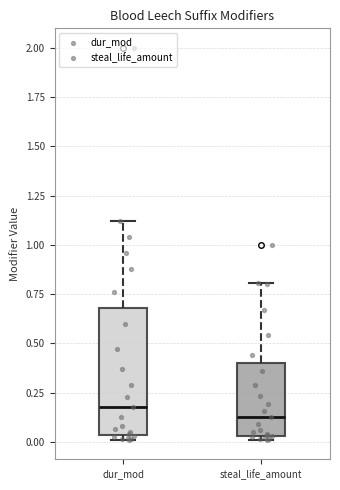

Which box has the lowest median line?

steal_life_amount